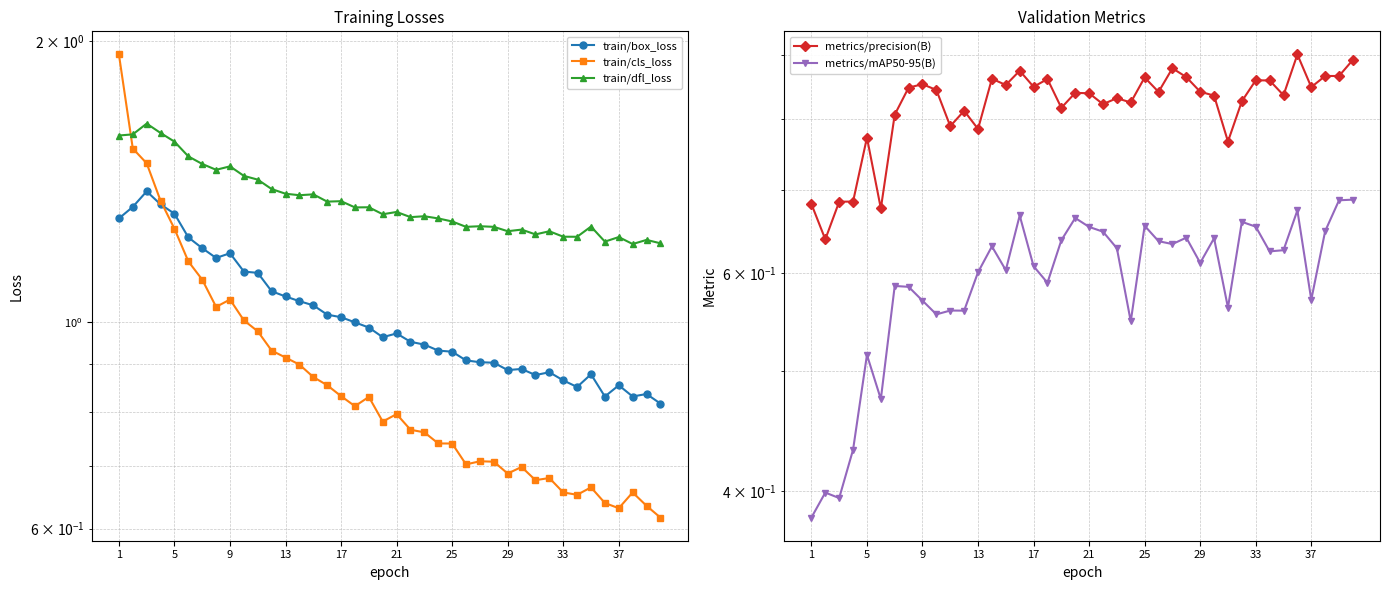

What is the difference between the highest and lowest values at 25?

0.6